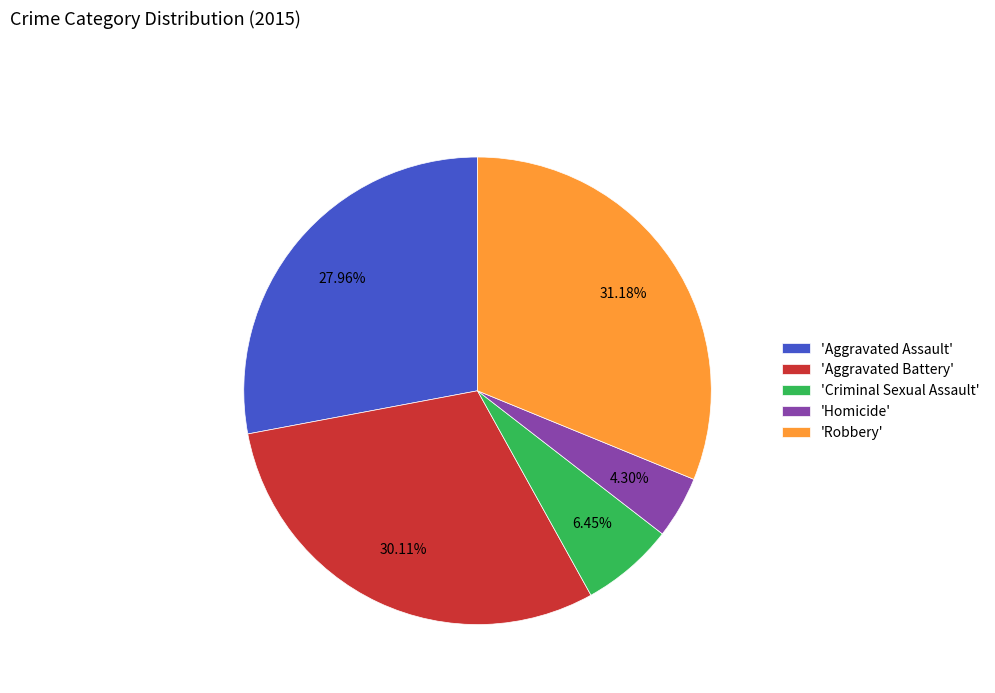

What is the ratio of the value at 'Aggravated Battery' to the value at 'Aggravated Assault'?

1.1